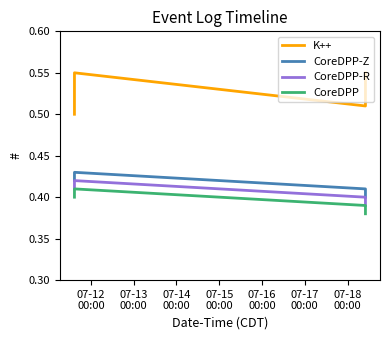

What is the sum of all K++ values?

2.1